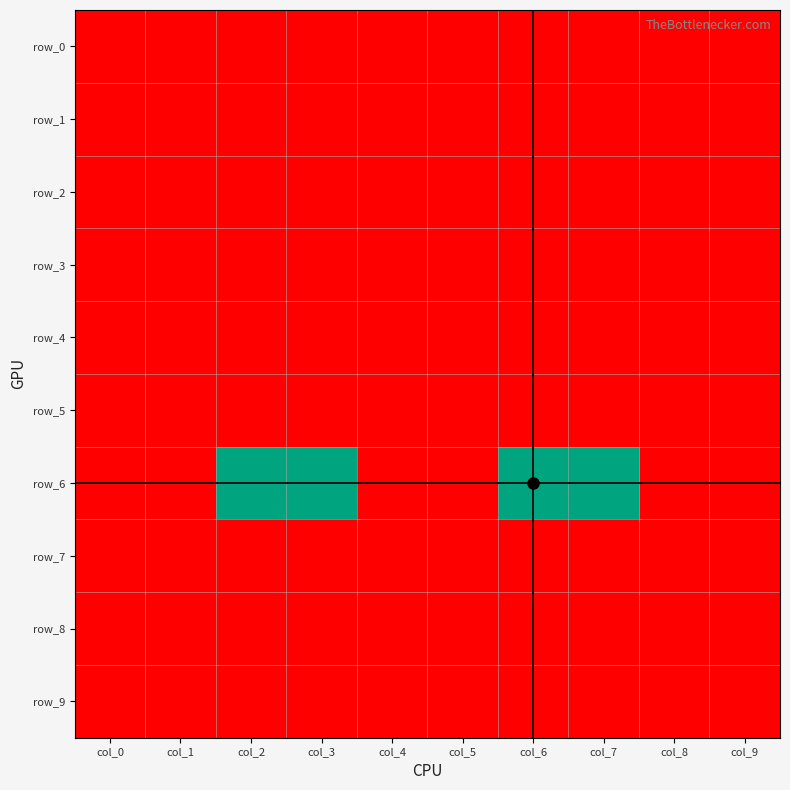

Between col_5 and col_3, which is larger?

col_5